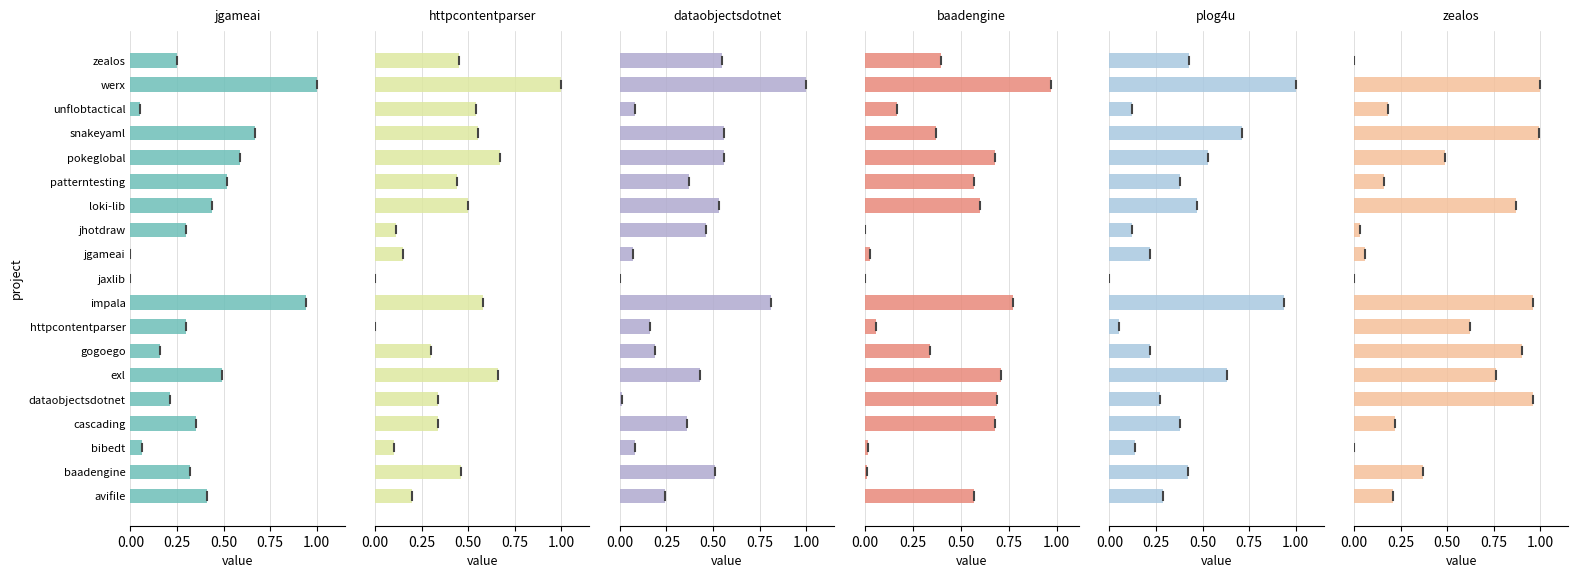

True or false: zealos.csv has a value of 1.0 at snakeyaml.

True